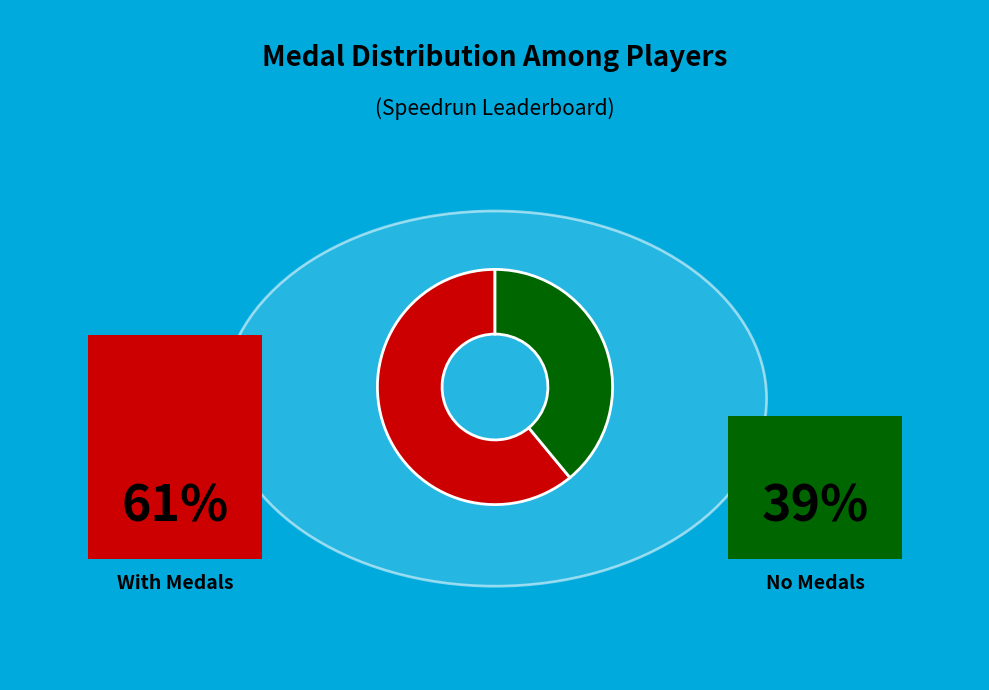

Is there a majority slice in this chart?

Yes